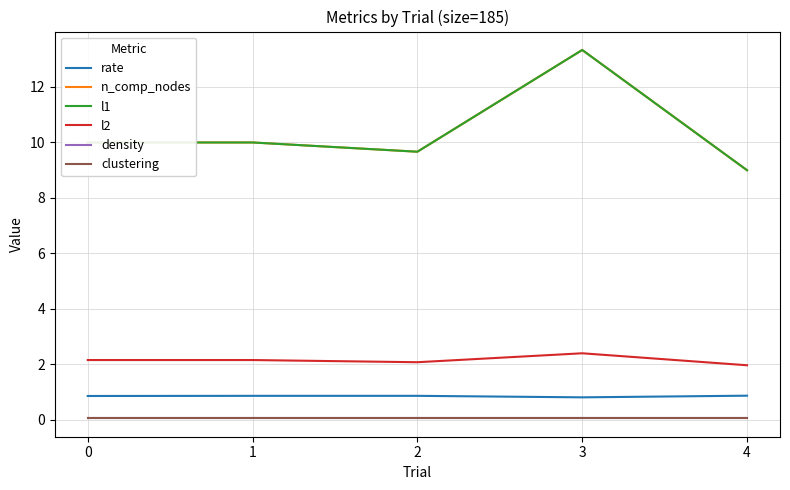

Reading left to right, extract all data points from this chart.

rate: 0.9	0.9	0.9	0.8	0.9
n_comp_nodes: 10.0	10.0	9.7	13.3	9.0
l1: 10.0	10.0	9.7	13.3	9.0
l2: 2.2	2.2	2.1	2.4	2.0
density: 0.1	0.1	0.1	0.1	0.1
clustering: 0.1	0.1	0.1	0.1	0.1